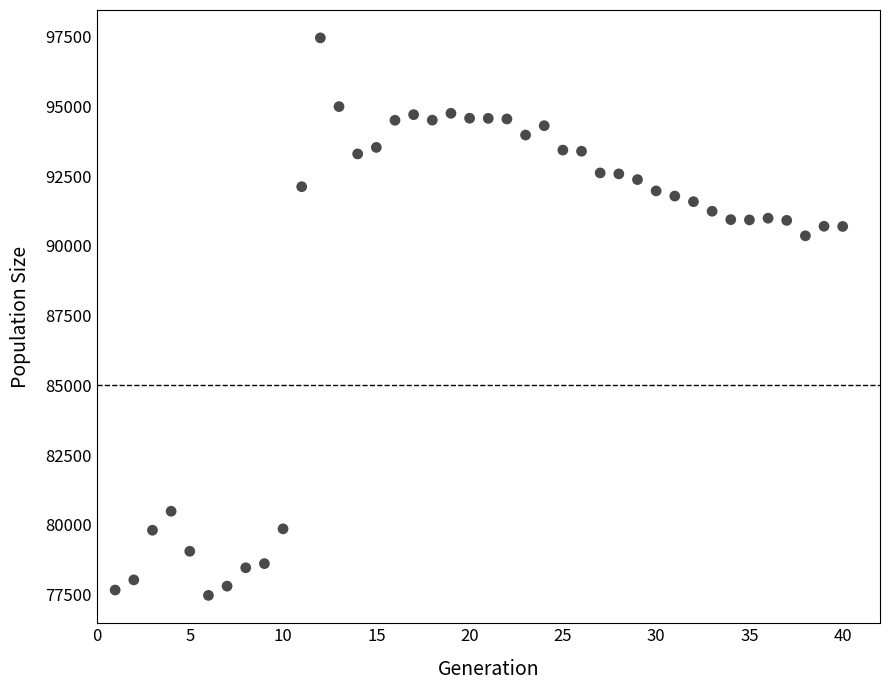

What Y value in the scatter plot is closest to 87465?

90362